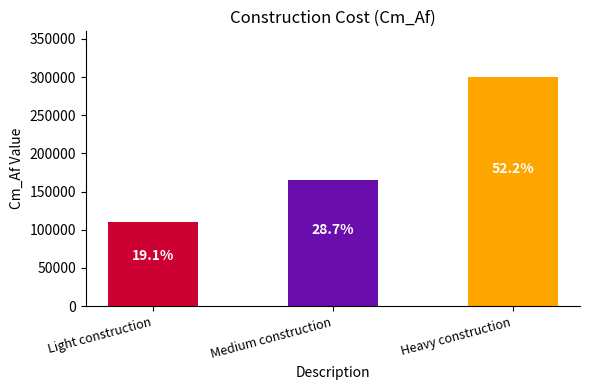

What is the approximate value at Light construction, to the nearest 100?

110000